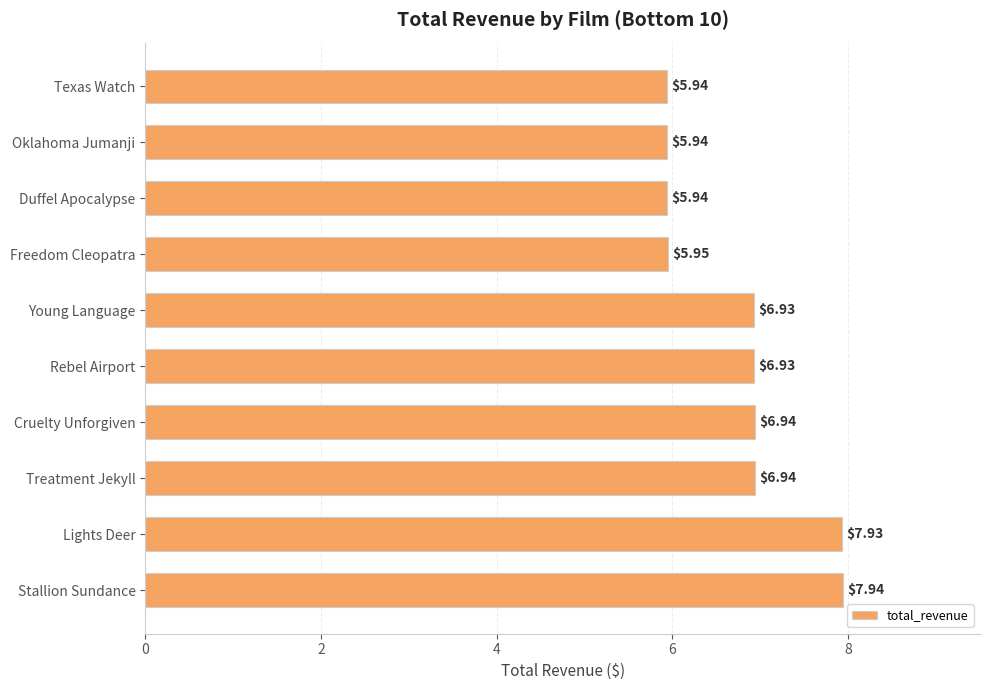

At which category does the chart reach its peak across all series?

Stallion Sundance